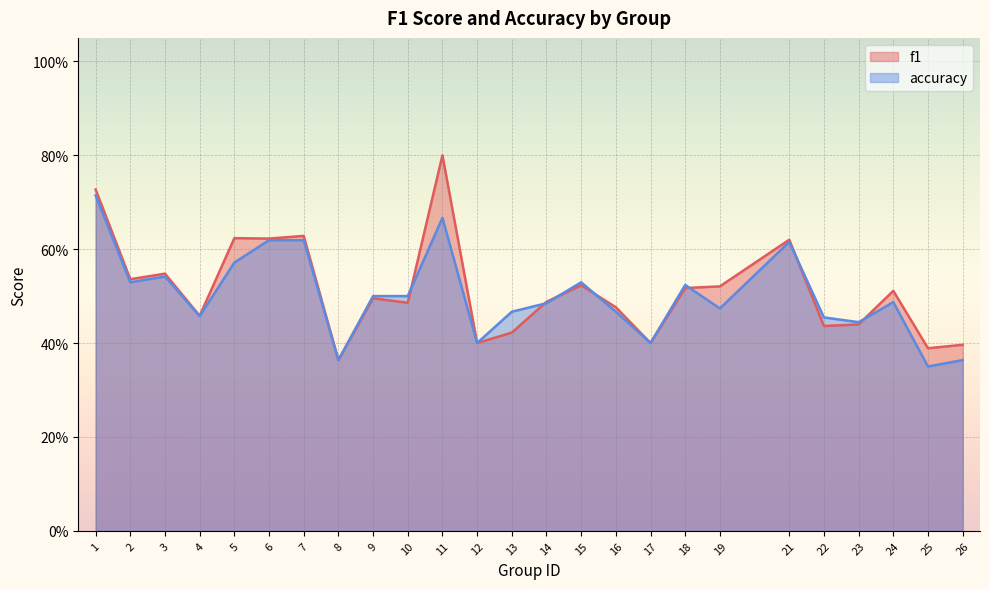

Reading left to right, list all the values displayed in this chart.

f1: 1=0.7	2=0.5	3=0.5	4=0.5	5=0.6	6=0.6	7=0.6	8=0.4	9=0.5	10=0.5	11=0.8	12=0.4	13=0.4	14=0.5	15=0.5	16=0.5	17=0.4	18=0.5	19=0.5	21=0.6	22=0.4	23=0.4	24=0.5	25=0.4	26=0.4
accuracy: 1=0.7	2=0.5	3=0.5	4=0.5	5=0.6	6=0.6	7=0.6	8=0.4	9=0.5	10=0.5	11=0.7	12=0.4	13=0.5	14=0.5	15=0.5	16=0.5	17=0.4	18=0.5	19=0.5	21=0.6	22=0.5	23=0.4	24=0.5	25=0.3	26=0.4